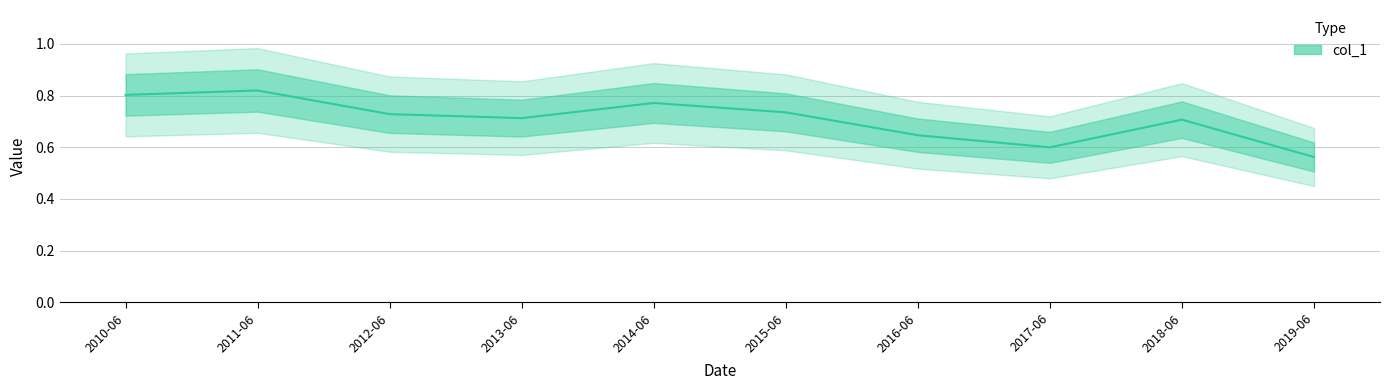

True or false: the data has more than 1 interior local peaks.

True